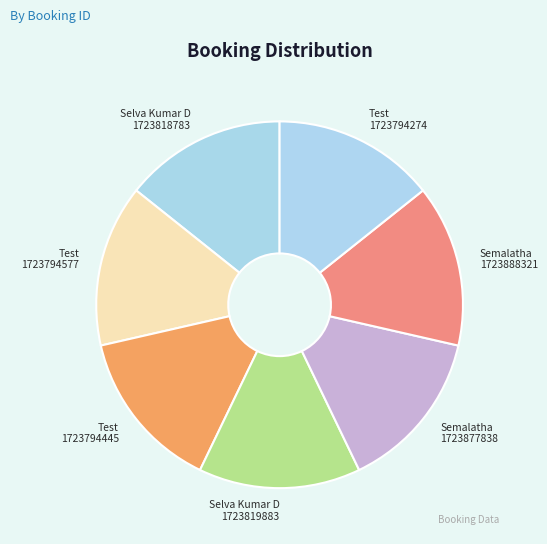

Does any single category account for the majority?

No